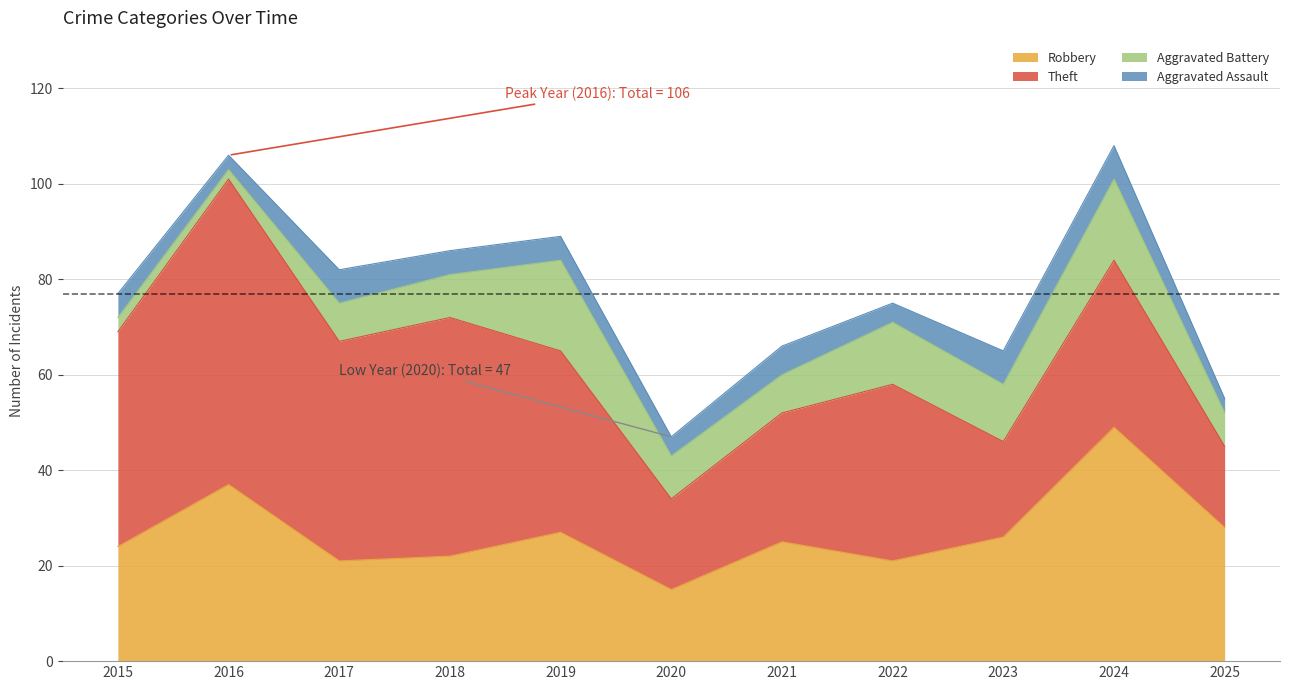

How many series are shown in this chart?

4